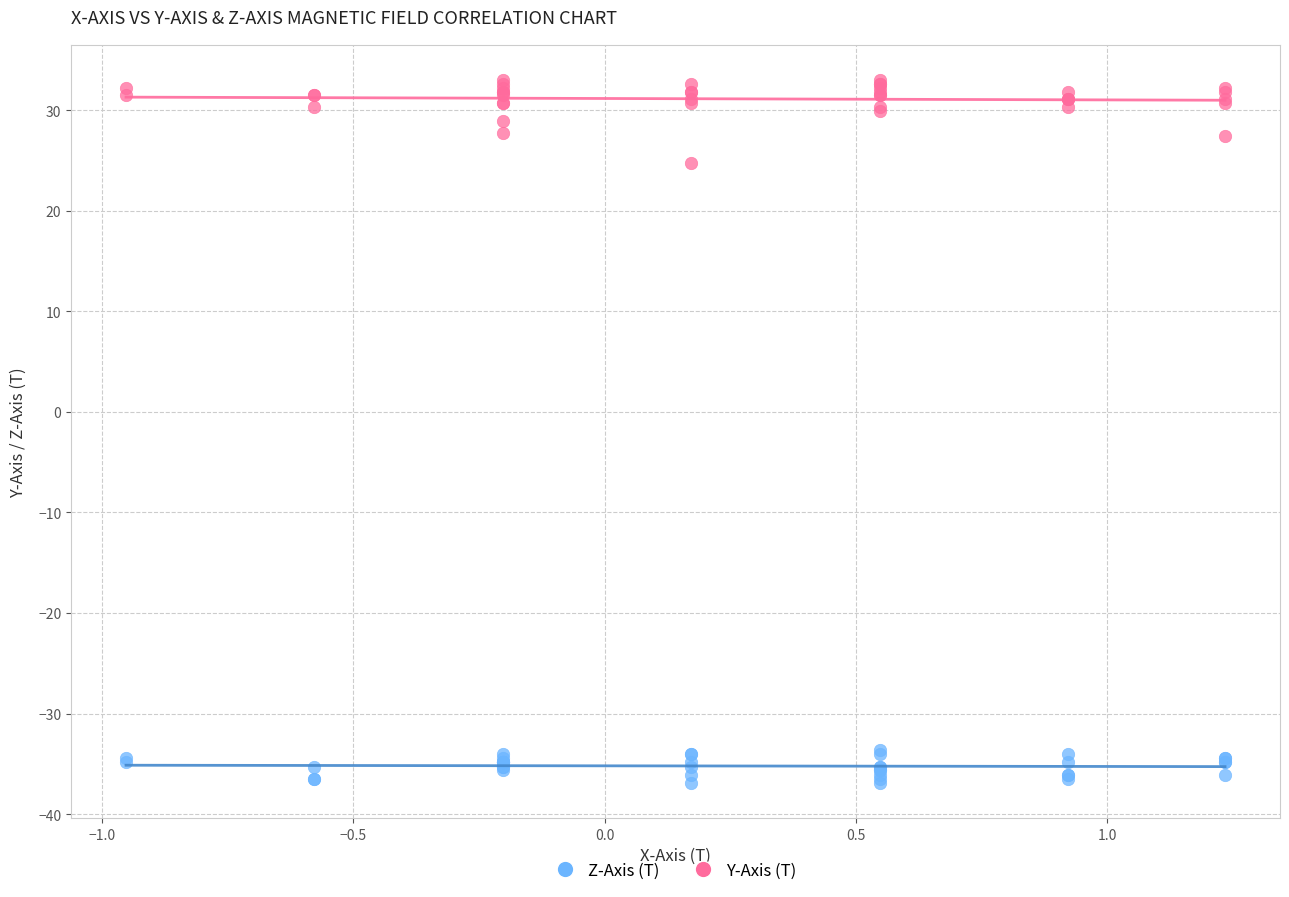

Across all series, what Y value is closest to -1?

24.8